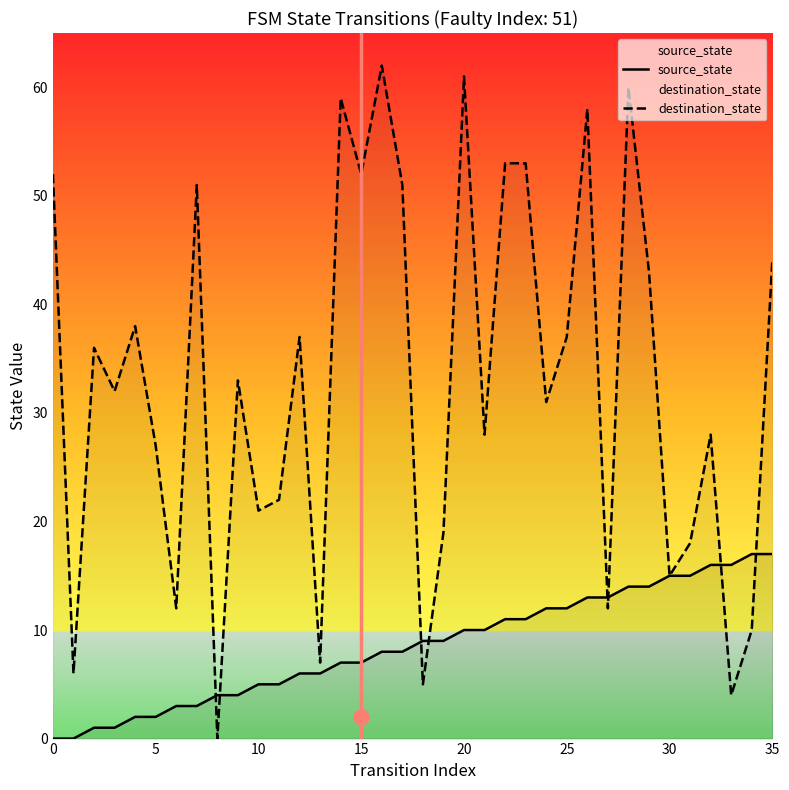

What is the total value across all series at 22?

64